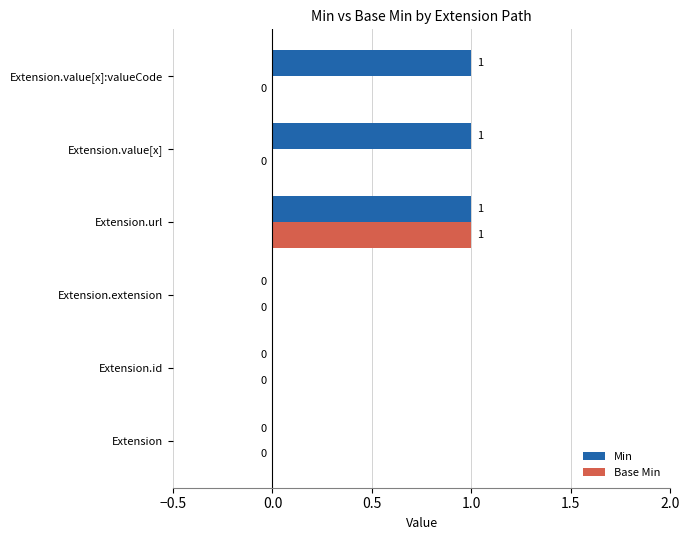

True or false: Min has a value of 0 at Extension.

True